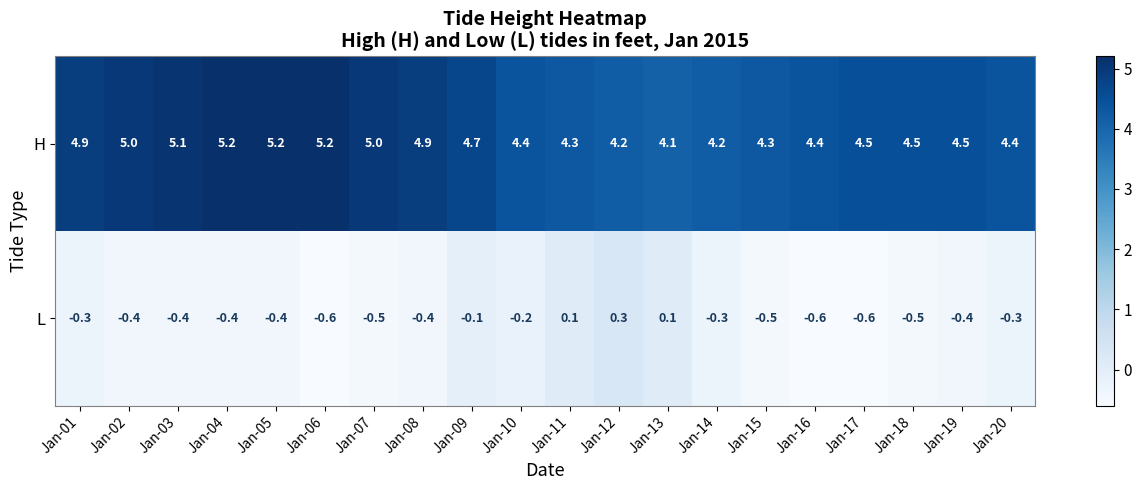

The H series shows 4.2 at Jan-12. True or false?

True